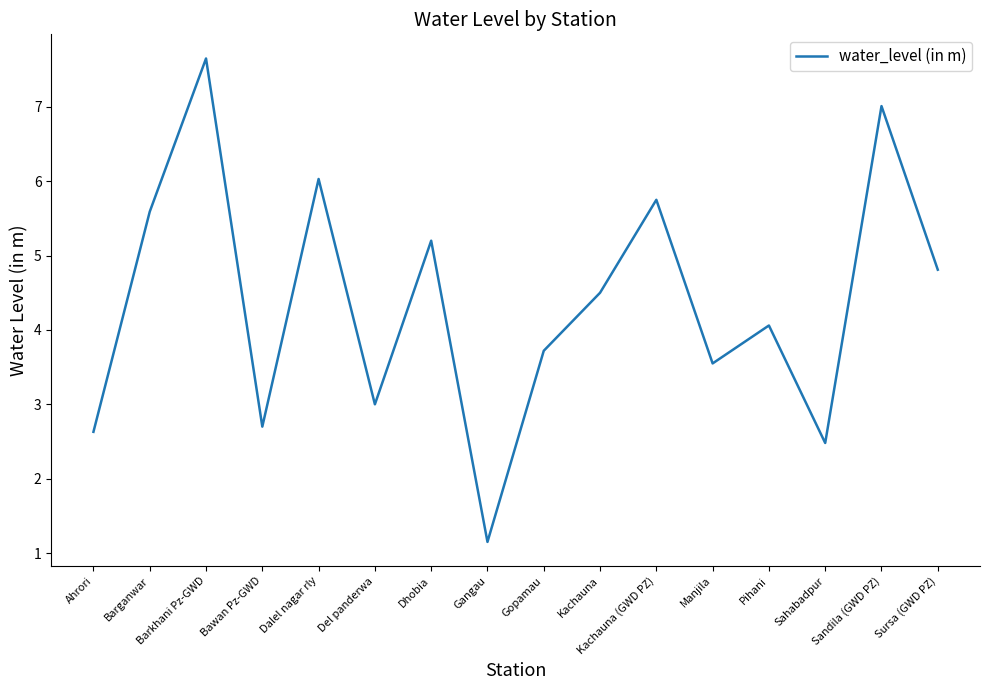

Approximately how many times larger is the value at Dalel nagar rly compared to Pihani?

1.5